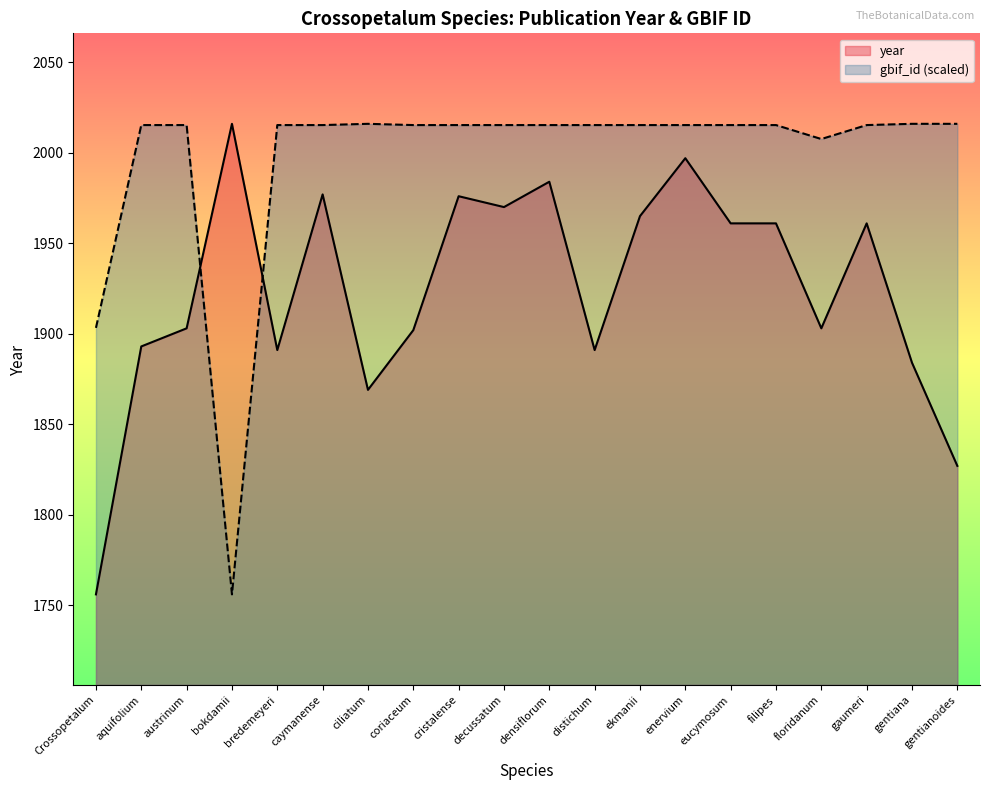

How many intersections are there between year and gbif_id?

2